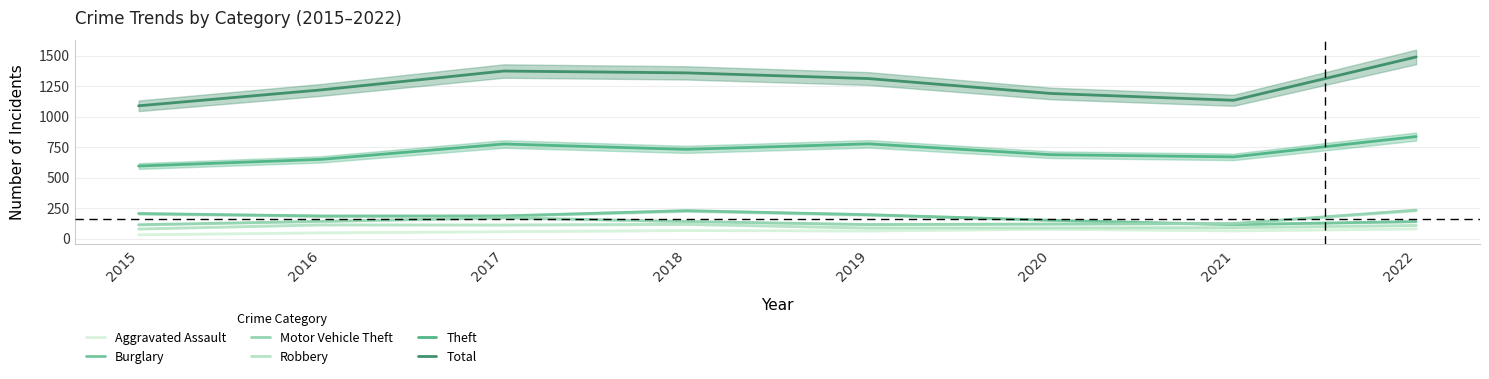

What is the sum of all Aggravated Assault values?

482.0